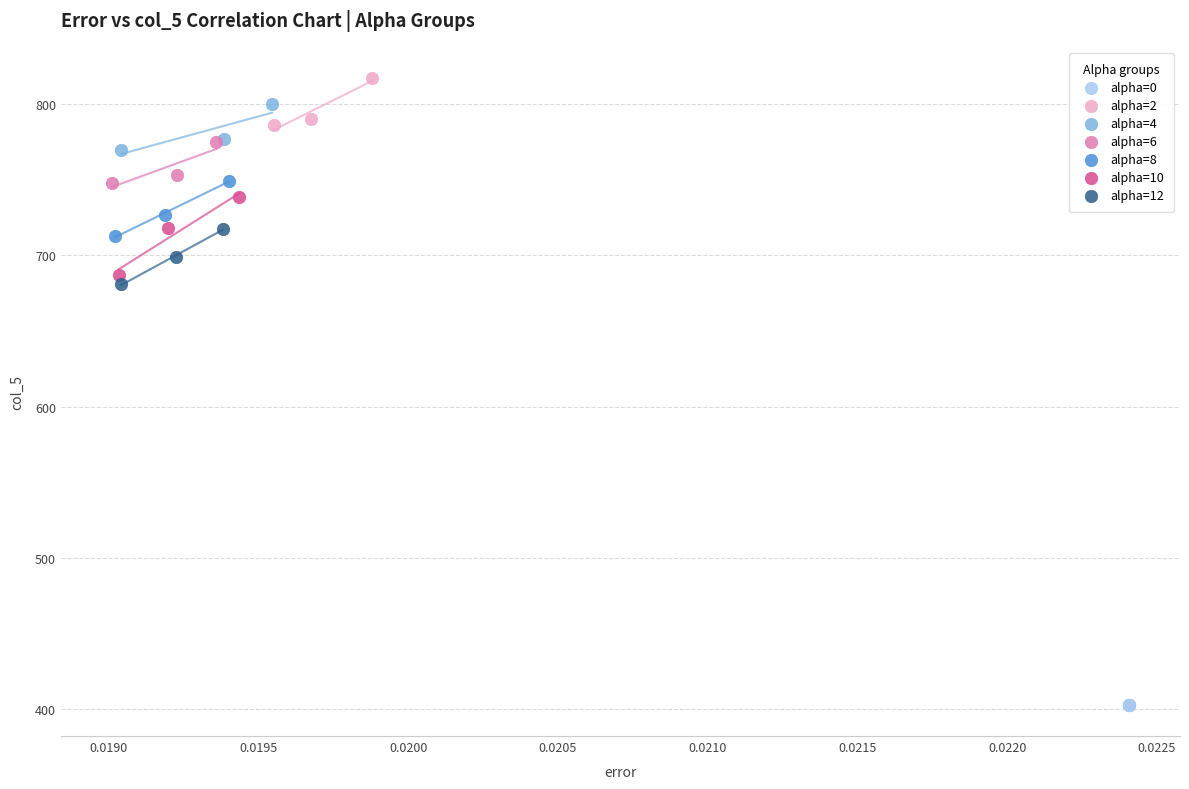

Which series reaches the maximum Y coordinate?

alpha=2